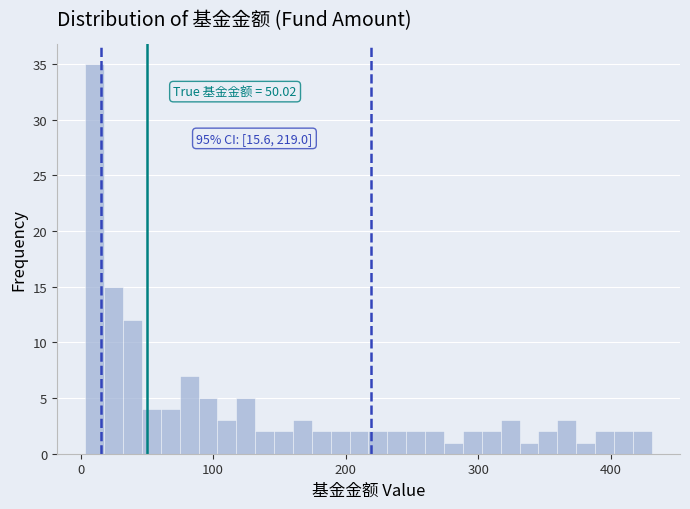

Read against the x-axis, roughly where is the centre of the tallest bar?

10